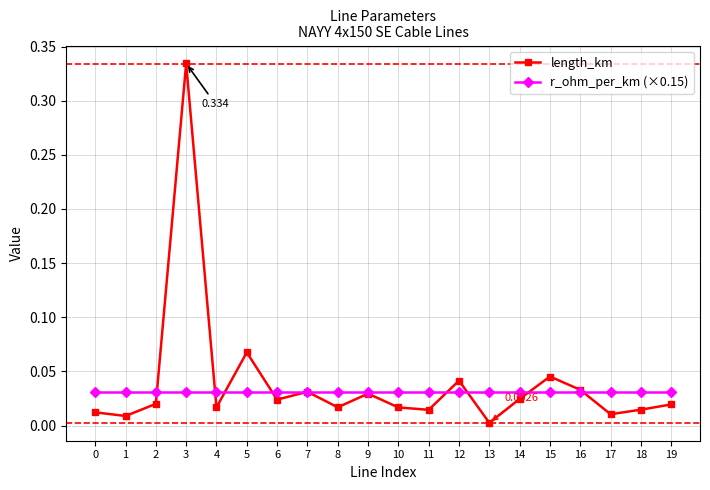

Which label corresponds to the largest value in the chart?

3